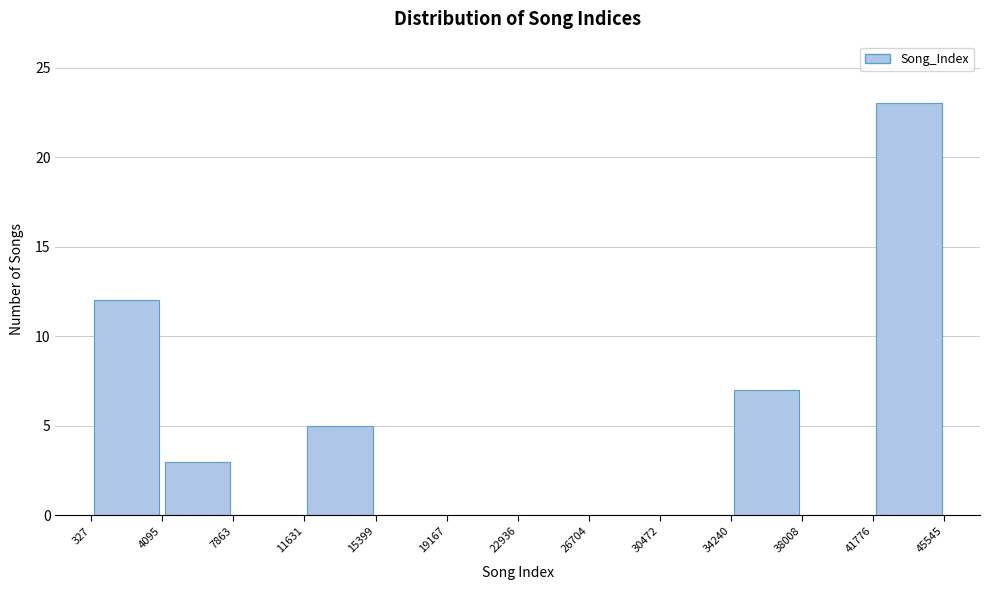

Reading left to right, transcribe this chart: for each bar, give the range it covers on the x-axis and its height. The values are not printed on the chart, so give them approximately, as read against the axis.

327 to 4095: 12
4095 to 7863: 3
7863 to 11631: 0
11631 to 15399: 5
15399 to 19167: 0
19167 to 22936: 0
22936 to 26704: 0
26704 to 30472: 0
30472 to 34240: 0
34240 to 38008: 7
38008 to 41776: 0
41776 to 45545: 23